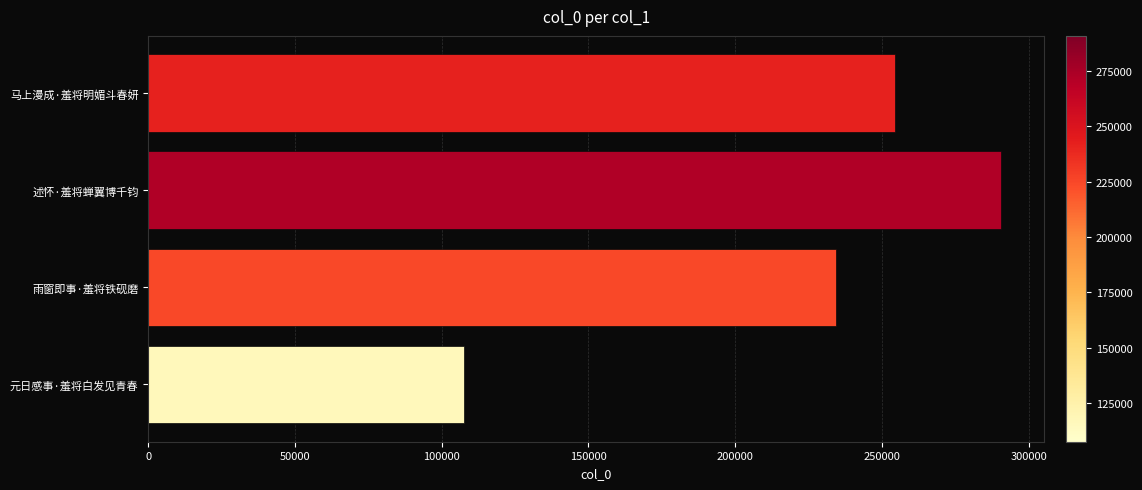

Reading bottom to top, list all the values displayed in this chart.

107555	234440	290754	254610